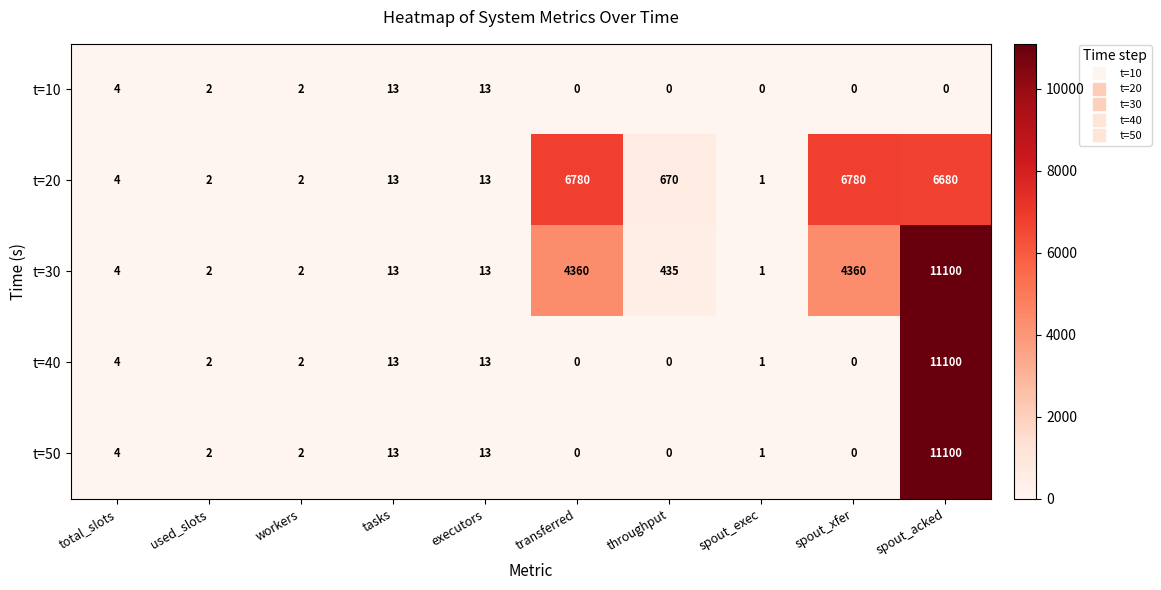

Which category has the lowest value in the t=20 series?

spout_exec